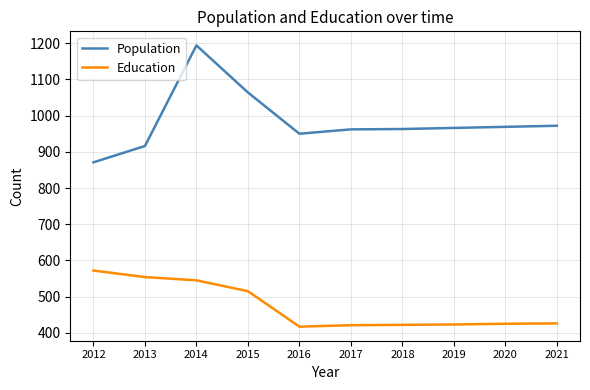

True or false: Population has a value of 966 at 2019.

True